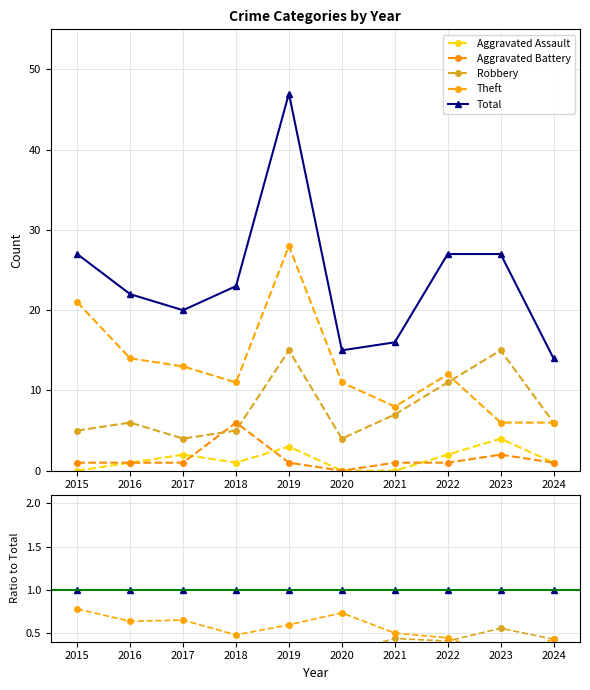

Which category has the lowest value across all series?

2015